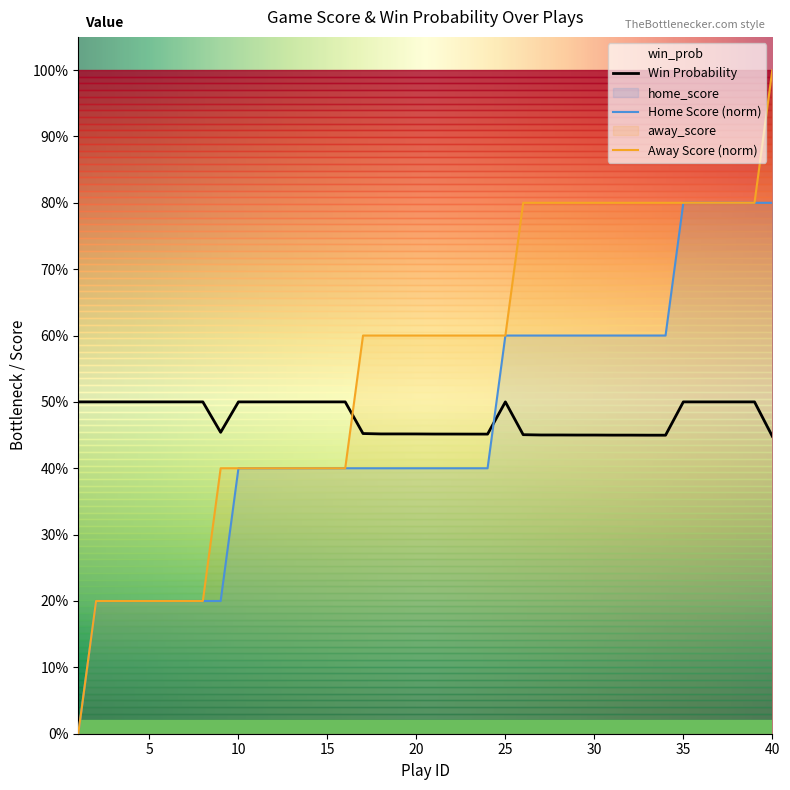

True or false: home_score and away_score cross at least once.

False